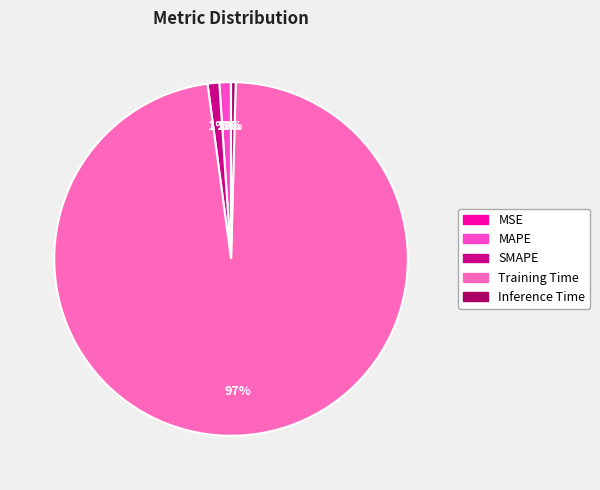

Is it true that Inference Time is 0% of the pie?

True